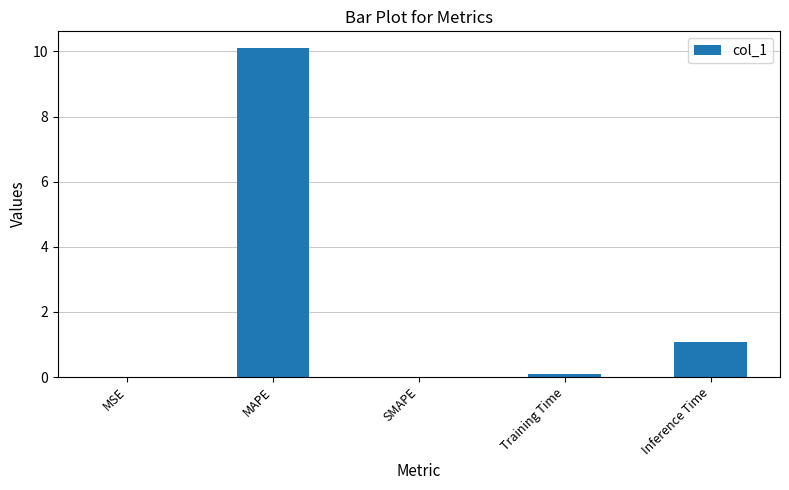

Are the bars horizontal?

No